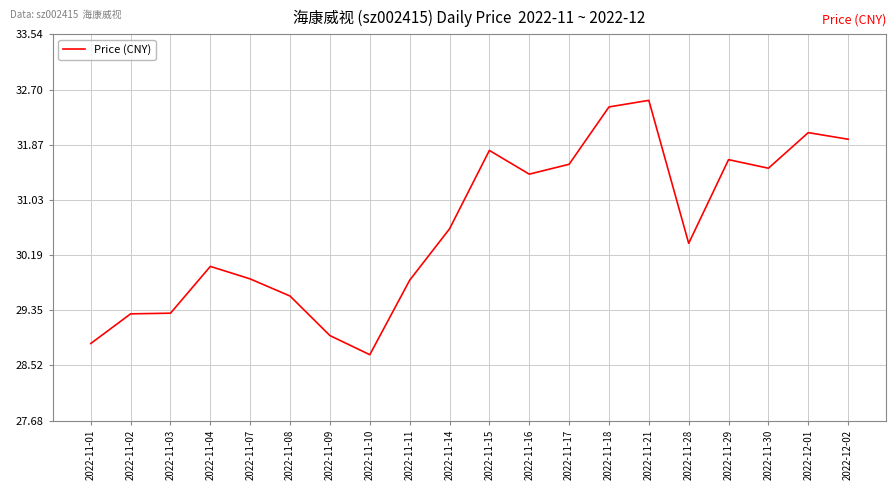

What is the difference between the values at 2022-12-01 and 2022-11-07?

2.2